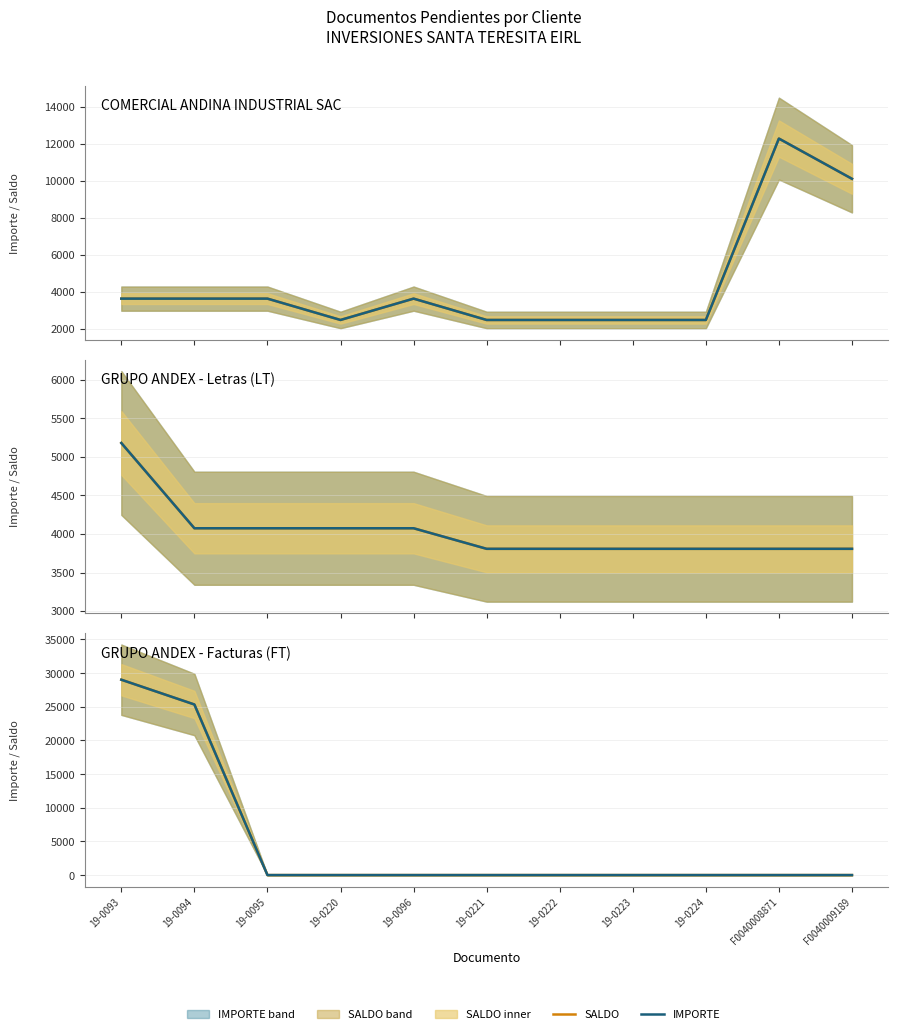

True or false: SALDO and IMPORTE intersect in this chart.

False